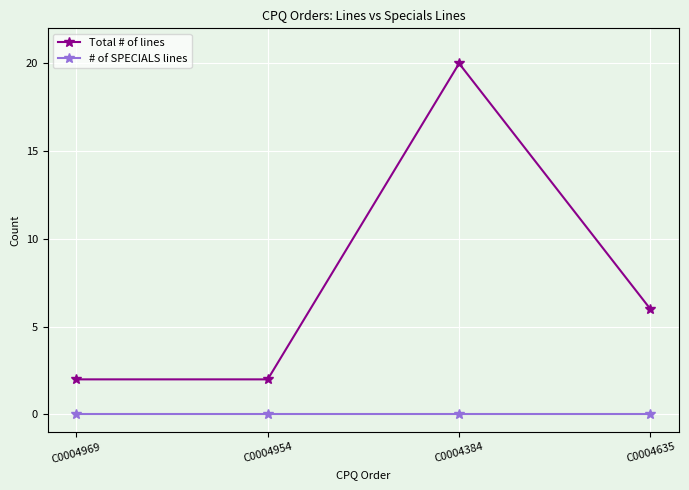

What is the minimum value for Total # of lines?

2